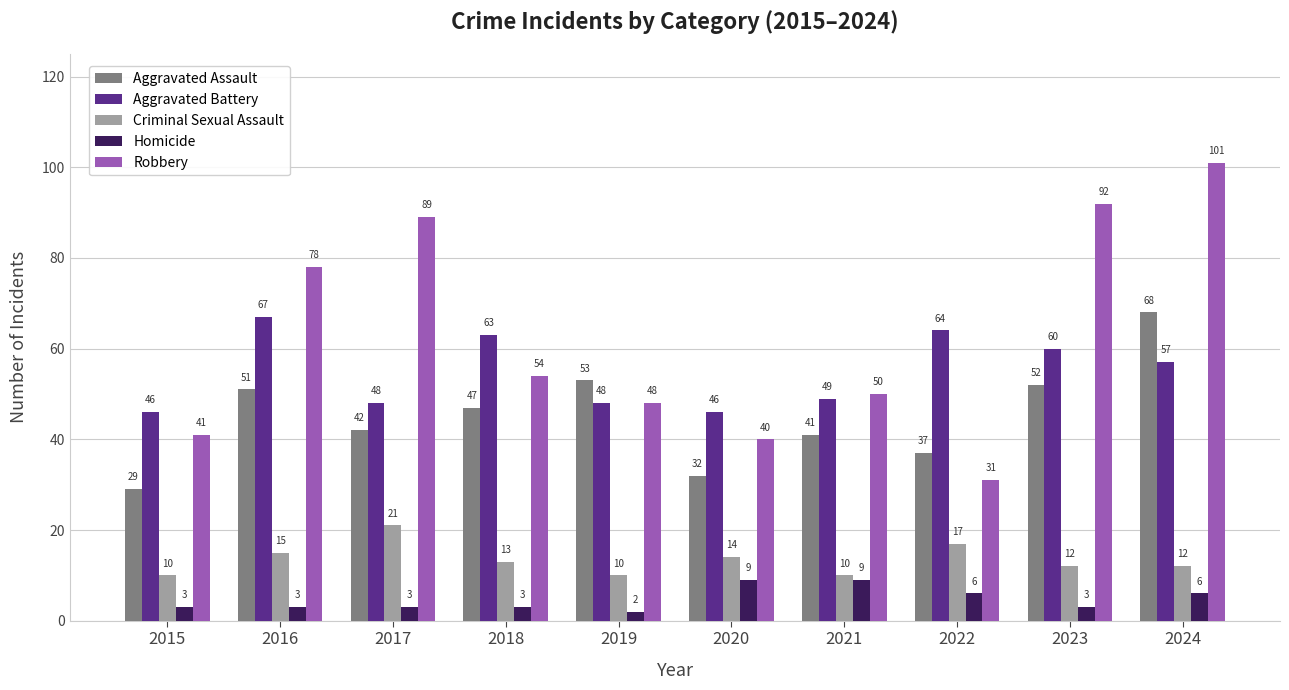

At which category is the sum across all series the highest?

2024